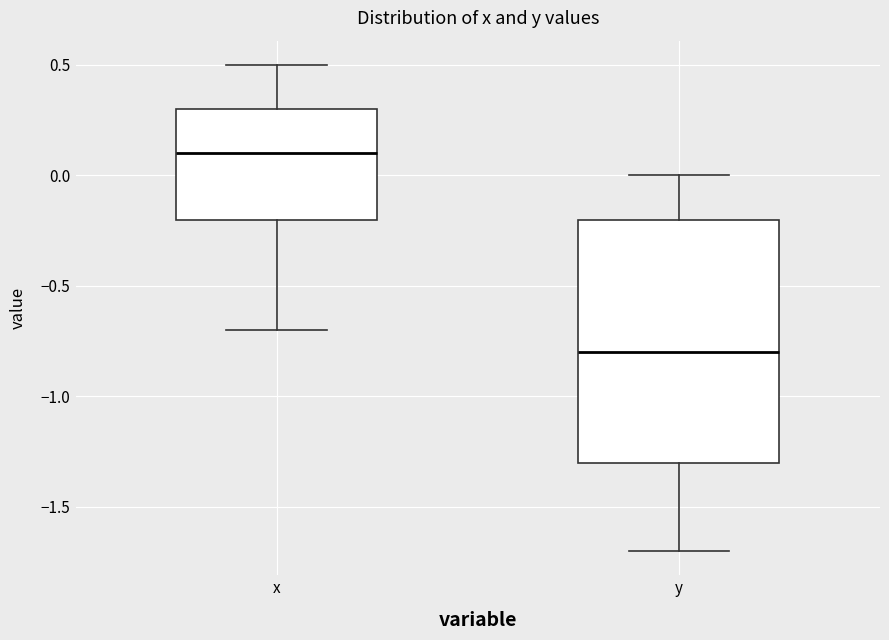

Where does the median line of the box for y sit on the y-axis? The values are not printed on the chart, so give them approximately, as read against the axis.

-0.8